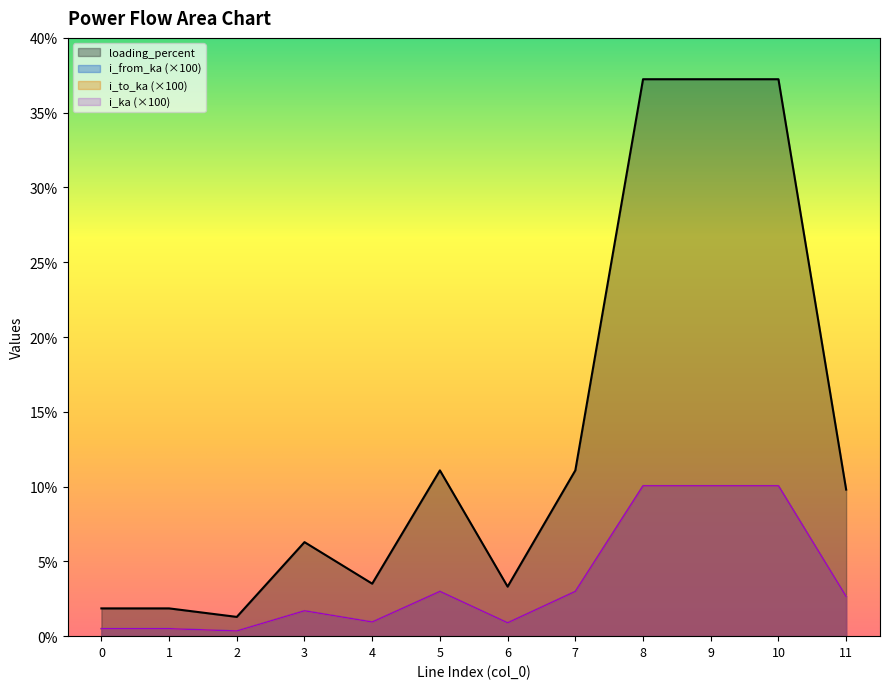

At which label does i_ka first exceed 9?

5